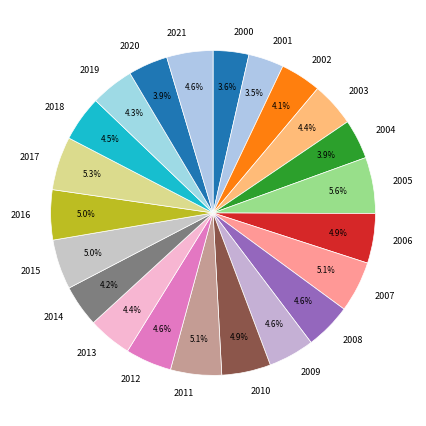

Is there a majority slice in this chart?

No